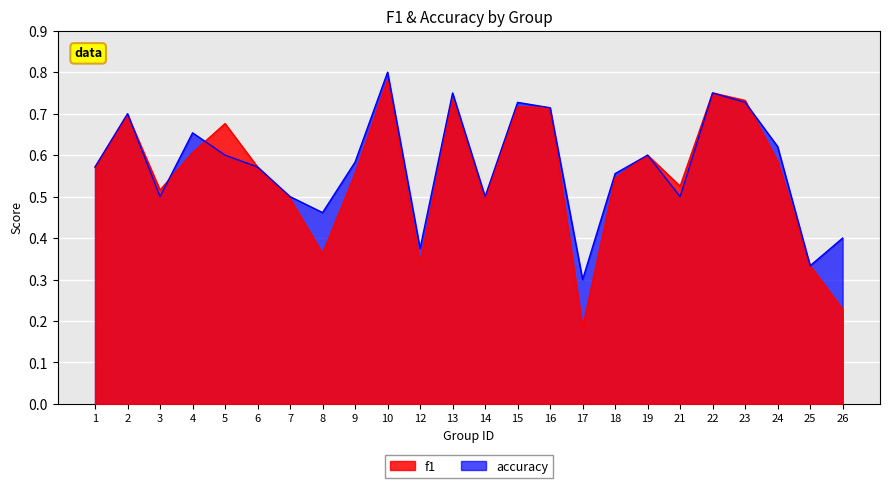

The value of f1 at 16 is 0.7. True or false?

True